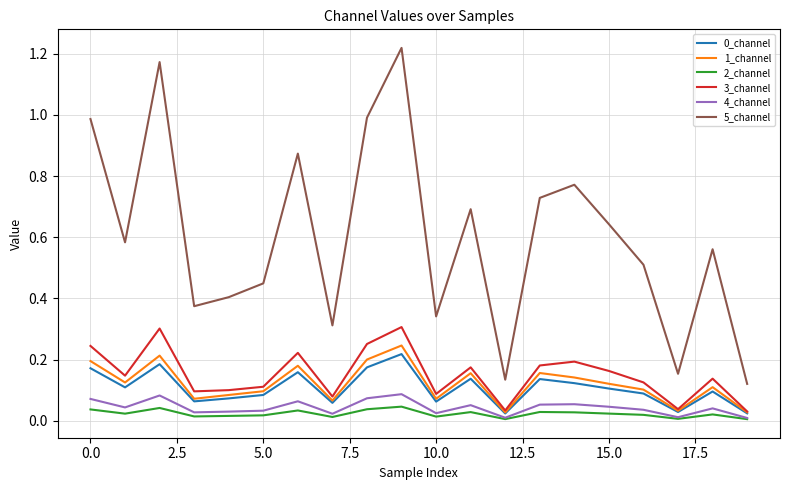

True or false: 2_channel and 5_channel cross at least once.

False